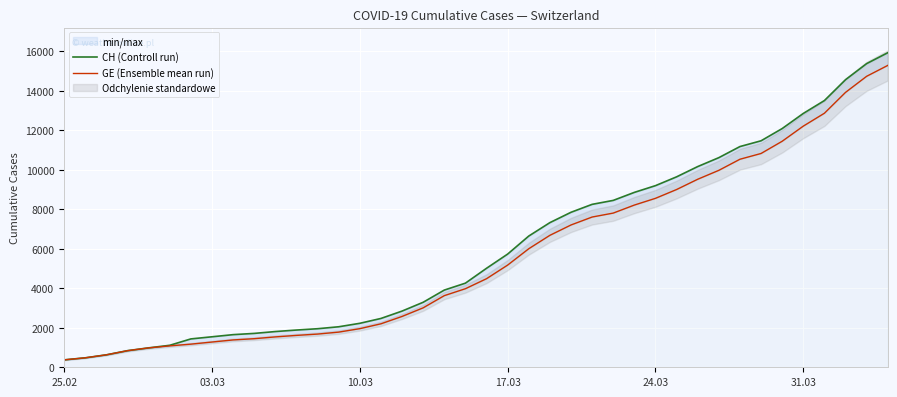

Reading left to right, transcribe all the data shown in this chart.

CH (Controll run): 375	479	630	840	981	1113	1436	1544	1652	1715	1809	1885	1952	2051	2226	2472	2845	3291	3908	4259	5012	5731	6644	7323	7847	8249	8449	8855	9196	9642	10162	10613	11175	11467	12086	12852	13505	14561	15375	15926
GE (Ensemble mean run): 375	479	630	840	981	1083	1171	1278	1384	1447	1538	1614	1681	1780	1955	2201	2574	3010	3627	3978	4485	5174	6002	6681	7205	7607	7807	8213	8554	9000	9520	9971	10533	10825	11444	12210	12863	13919	14733	15284